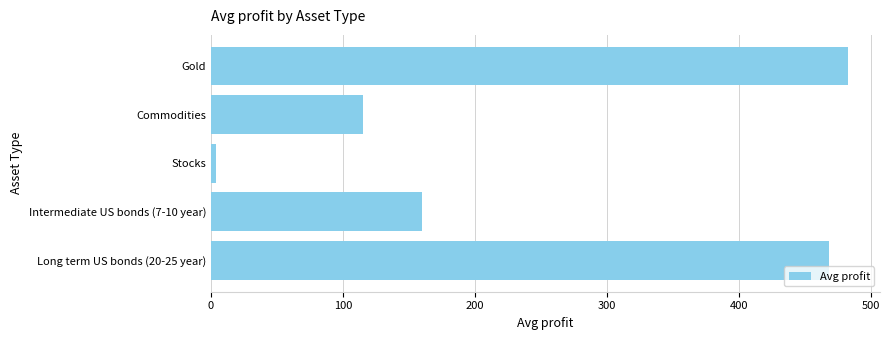

What is the change in value from Commodities to Gold?

+367.4